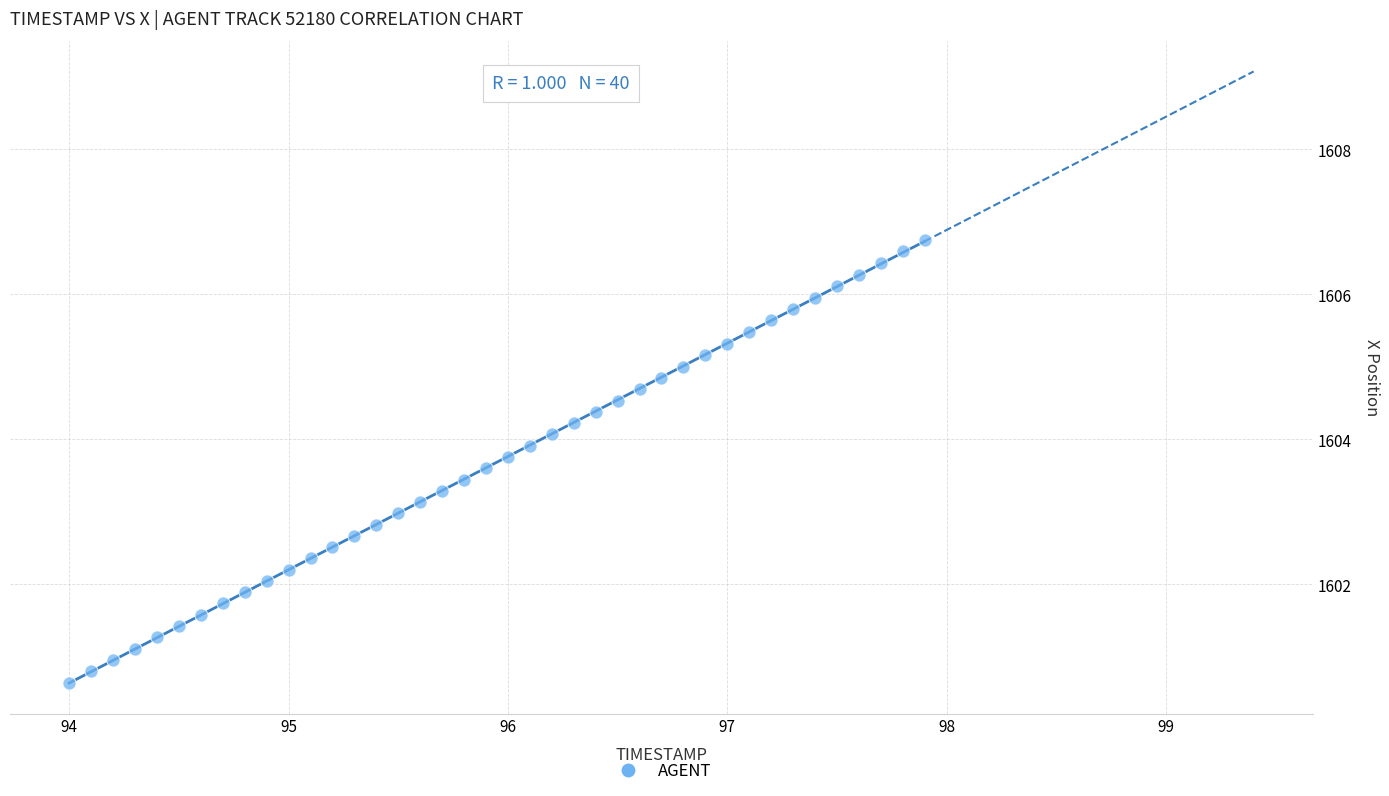

What is the range of X values (max minus min)?

3.9